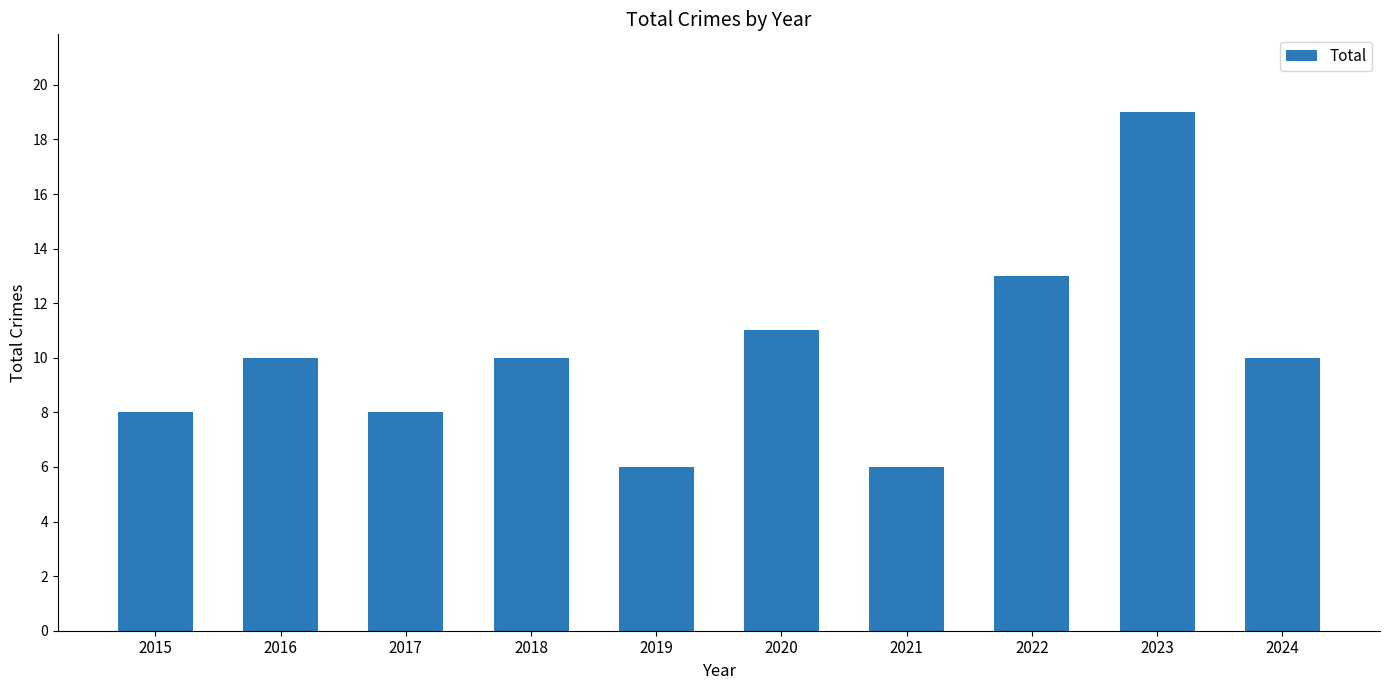

True or false: the data shows 10 at 2024.

True